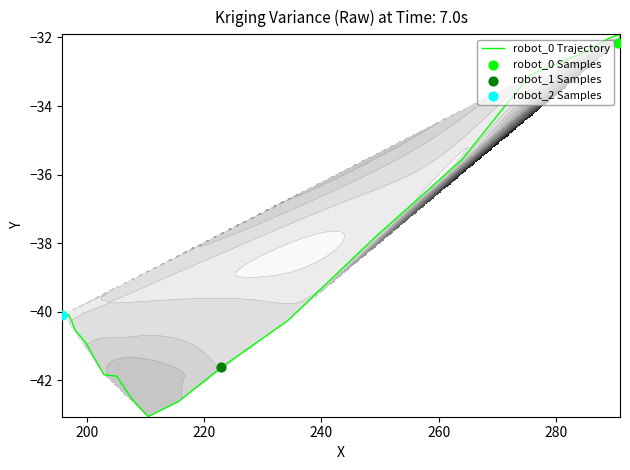

What is the sum of all values?

-1125.5